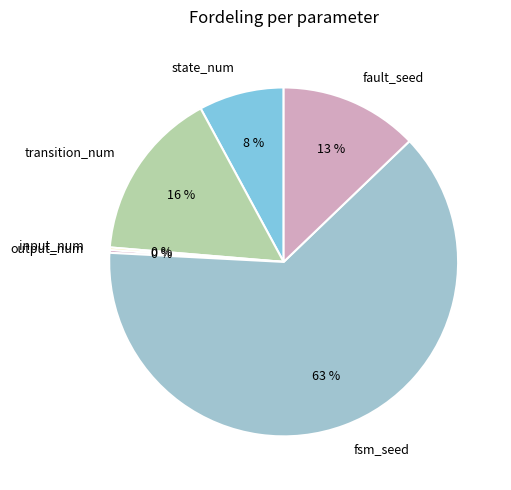

Which category has the biggest portion of the pie?

fsm_seed